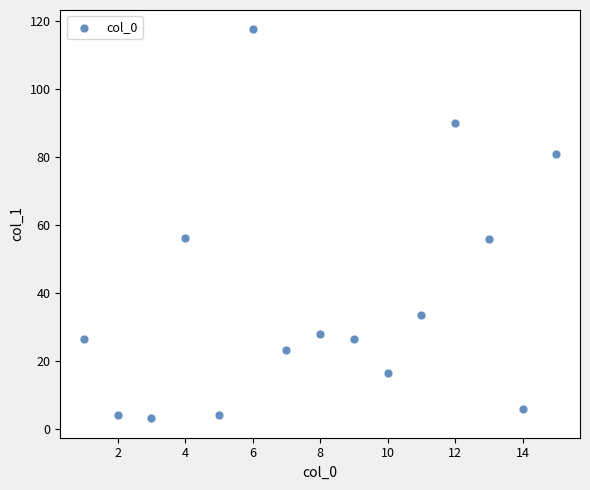

What is the range of X values (max minus min)?

14.0